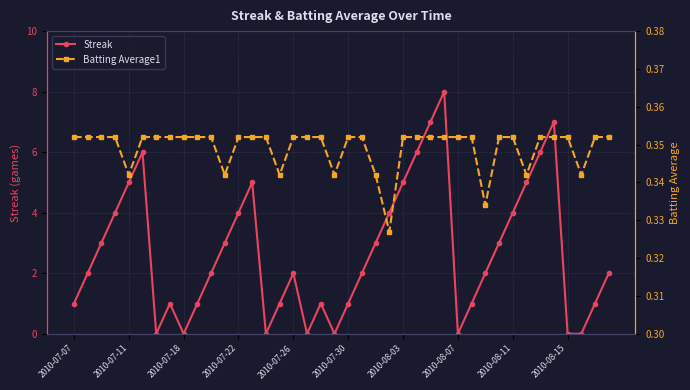

What are all the series names shown in the legend?

Streak, Batting Average1